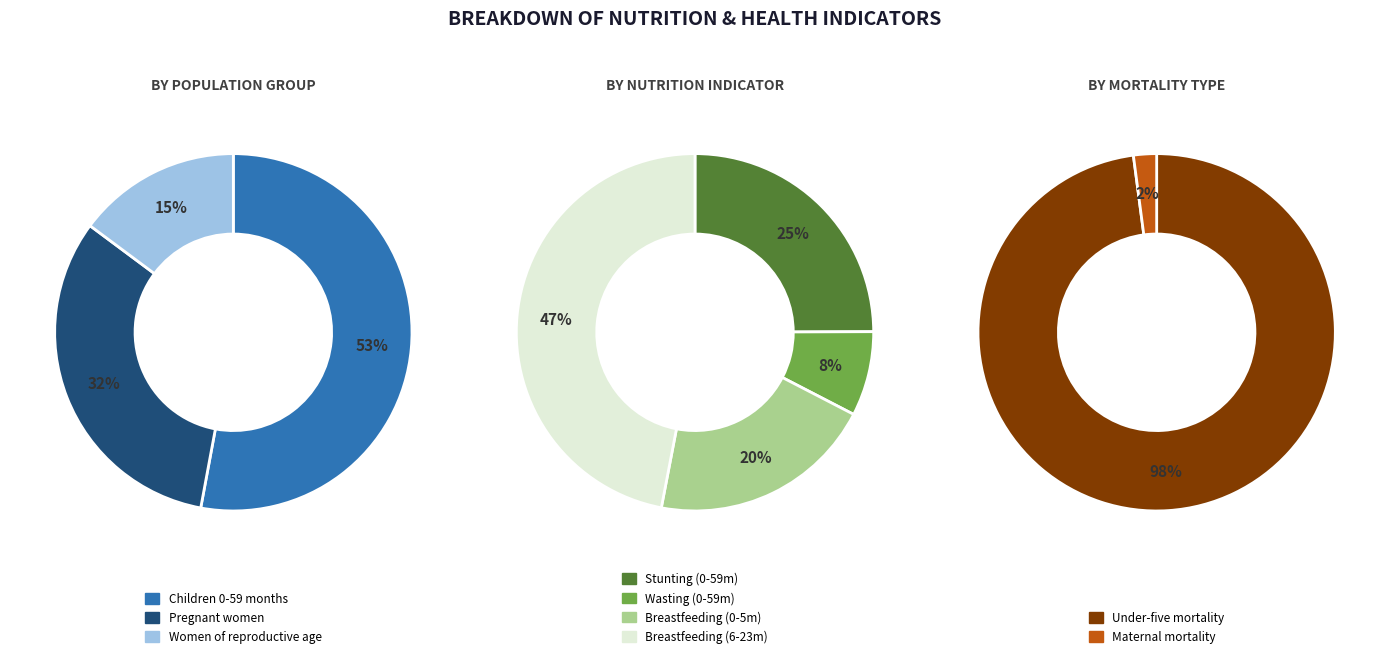

What portion of the pie excludes Women of reproductive age?

85.2%